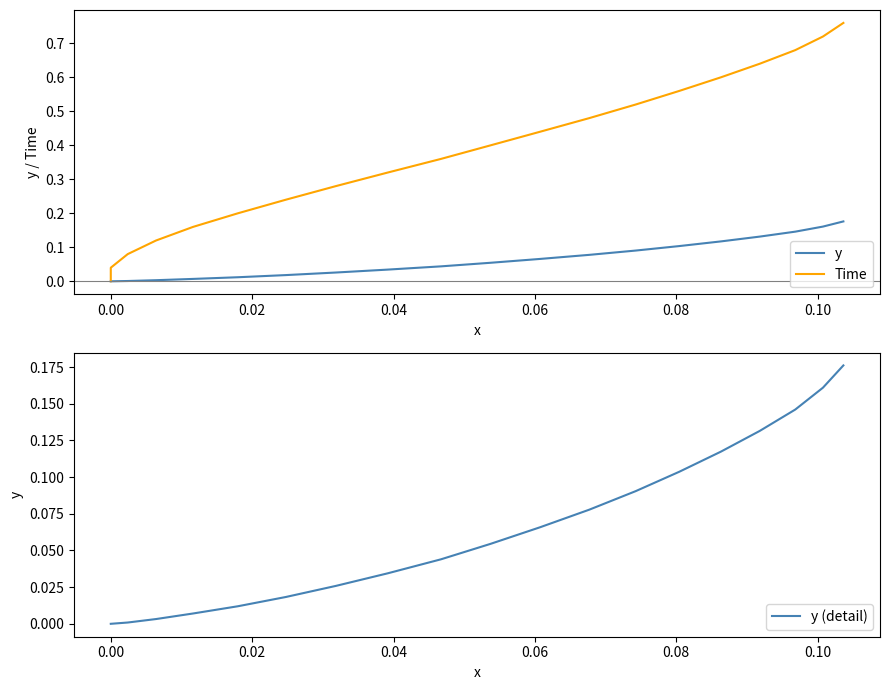

How many positive values does the y (detail) series have?

18